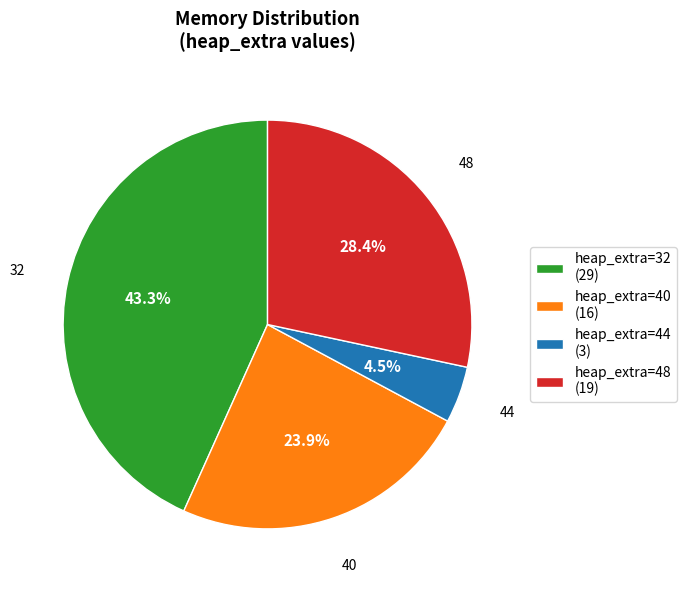

To the nearest percent, what is the average slice percentage?

25%